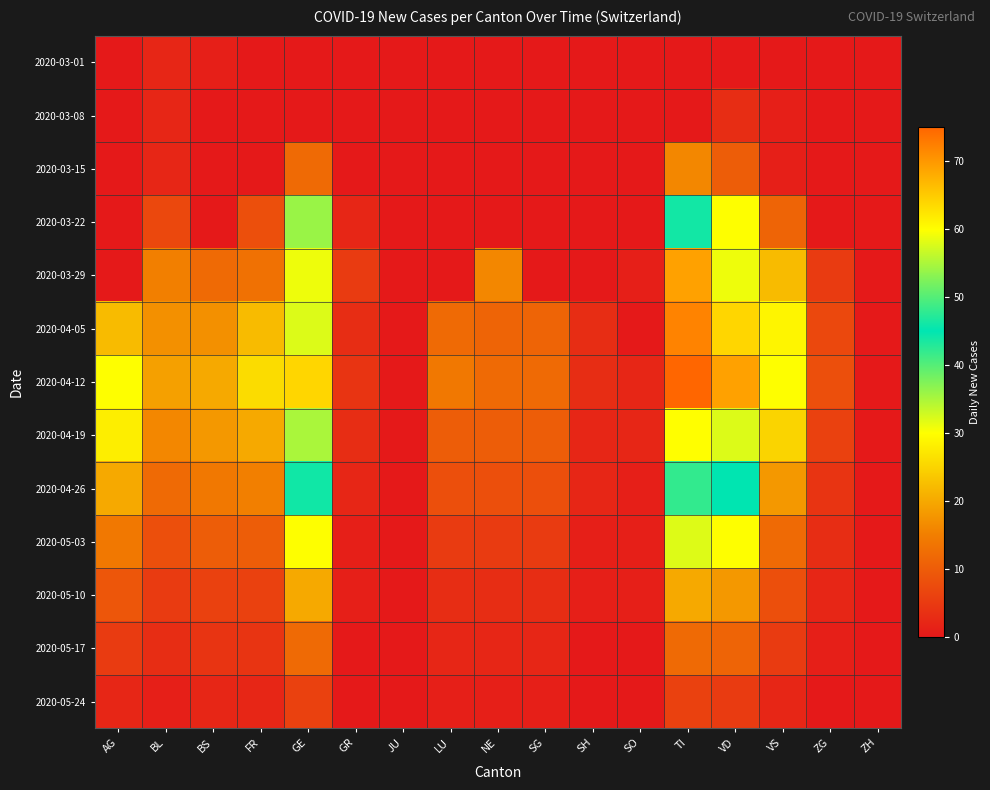

Reading left to right, list all the values displayed in this chart.

2020-03-01: AG=0	BL=2	BS=1	FR=0	GE=0	GR=0	JU=0	LU=0	NE=0	SG=0	SH=0	SO=0	TI=0	VD=0	VS=0	ZG=0	ZH=0
2020-03-08: AG=0	BL=2	BS=0	FR=0	GE=0	GR=0	JU=0	LU=0	NE=0	SG=0	SH=0	SO=0	TI=0	VD=3	VS=1	ZG=0	ZH=0
2020-03-15: AG=0	BL=2	BS=0	FR=0	GE=12	GR=0	JU=0	LU=0	NE=0	SG=0	SH=0	SO=0	TI=16	VD=10	VS=1	ZG=0	ZH=0
2020-03-22: AG=0	BL=7	BS=0	FR=8	GE=36	GR=2	JU=0	LU=0	NE=0	SG=0	SH=0	SO=0	TI=46	VD=30	VS=11	ZG=0	ZH=0
2020-03-29: AG=0	BL=15	BS=12	FR=13	GE=59	GR=5	JU=0	LU=0	NE=16	SG=0	SH=0	SO=1	TI=69	VD=59	VS=22	ZG=5	ZH=0
2020-04-05: AG=22	BL=17	BS=17	FR=22	GE=58	GR=3	JU=0	LU=12	NE=11	SG=11	SH=3	SO=0	TI=72	VD=64	VS=29	ZG=7	ZH=0
2020-04-12: AG=30	BL=19	BS=20	FR=26	GE=64	GR=4	JU=0	LU=14	NE=12	SG=12	SH=3	SO=2	TI=75	VD=69	VS=30	ZG=8	ZH=0
2020-04-19: AG=28	BL=16	BS=18	FR=20	GE=55	GR=3	JU=0	LU=10	NE=10	SG=10	SH=2	SO=2	TI=60	VD=58	VS=25	ZG=6	ZH=0
2020-04-26: AG=20	BL=12	BS=14	FR=15	GE=44	GR=2	JU=0	LU=8	NE=8	SG=8	SH=2	SO=1	TI=48	VD=45	VS=18	ZG=4	ZH=0
2020-05-03: AG=14	BL=8	BS=10	FR=10	GE=30	GR=1	JU=0	LU=5	NE=5	SG=5	SH=1	SO=1	TI=32	VD=30	VS=12	ZG=3	ZH=0
2020-05-10: AG=9	BL=5	BS=6	FR=6	GE=20	GR=1	JU=0	LU=3	NE=3	SG=3	SH=1	SO=1	TI=20	VD=18	VS=8	ZG=2	ZH=0
2020-05-17: AG=5	BL=3	BS=4	FR=4	GE=12	GR=0	JU=0	LU=2	NE=2	SG=2	SH=0	SO=0	TI=12	VD=11	VS=5	ZG=1	ZH=0
2020-05-24: AG=2	BL=1	BS=2	FR=2	GE=6	GR=0	JU=0	LU=1	NE=1	SG=1	SH=0	SO=0	TI=6	VD=5	VS=2	ZG=0	ZH=0